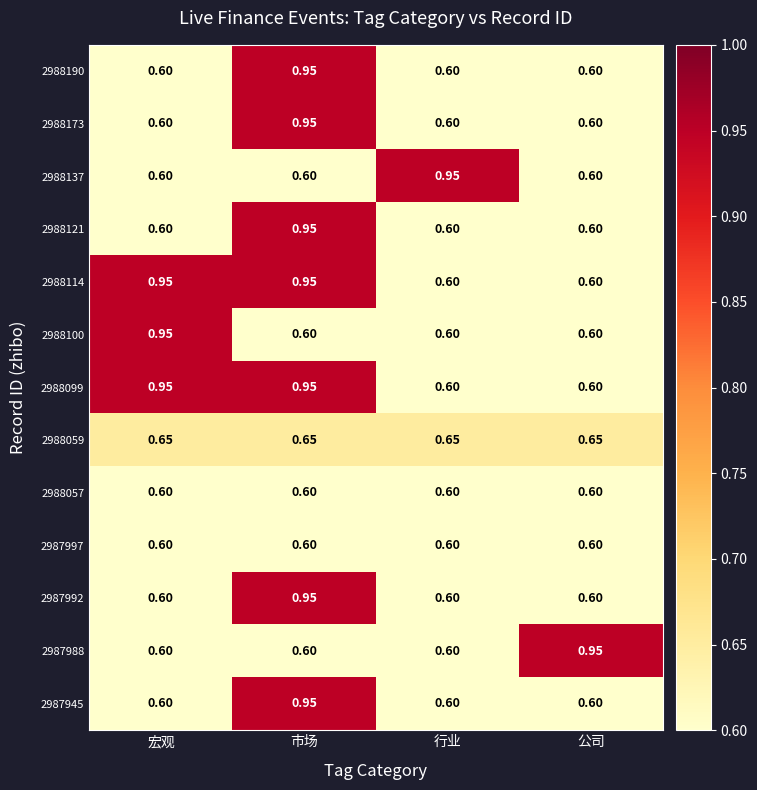

Count the number of categories in the chart.

4